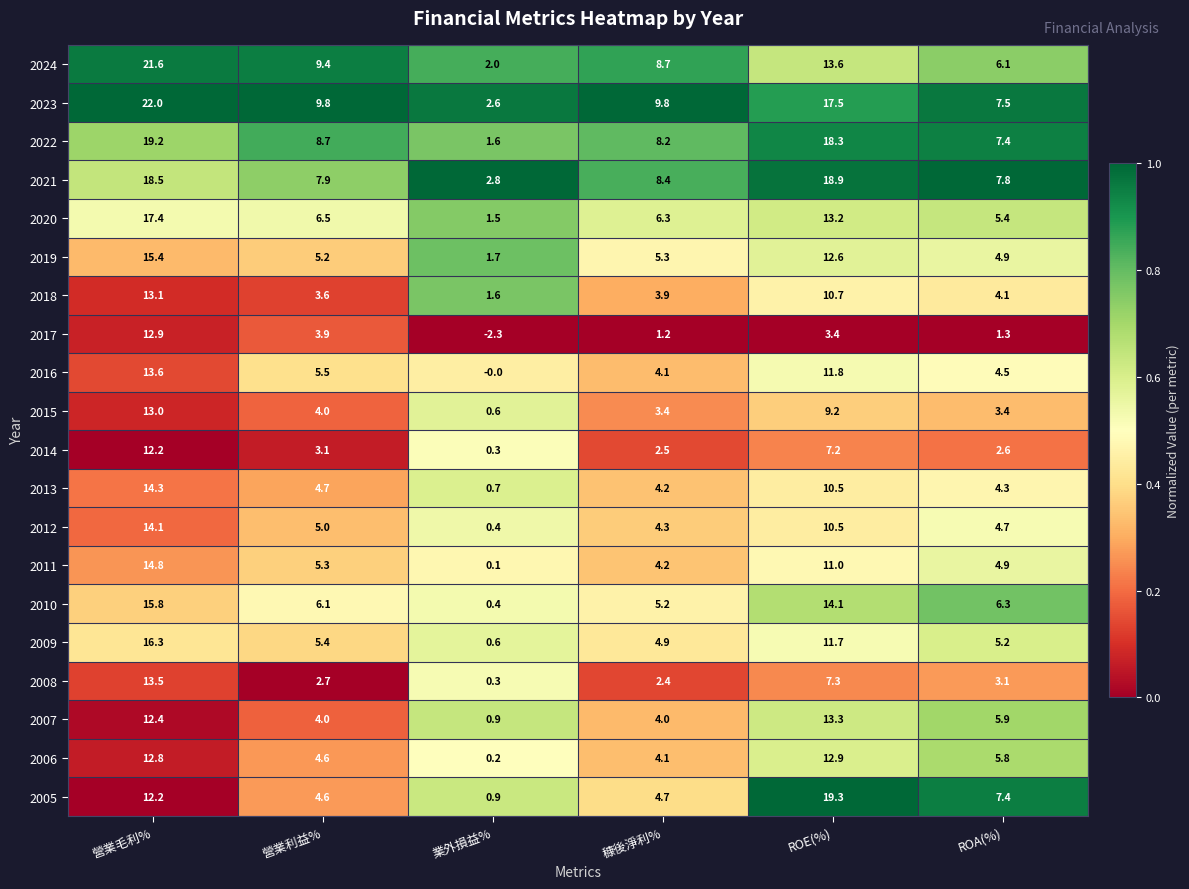

At how many categories does at least one series exceed 0?

6